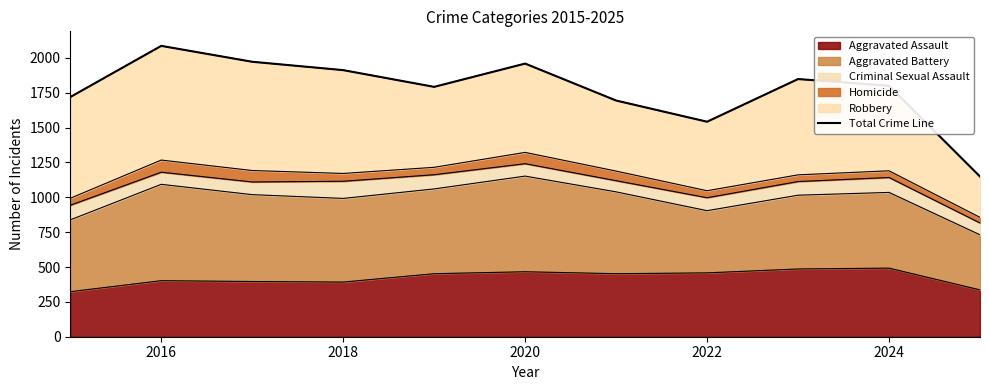

Is it true that Aggravated Assault equals 620 at 2016?

False